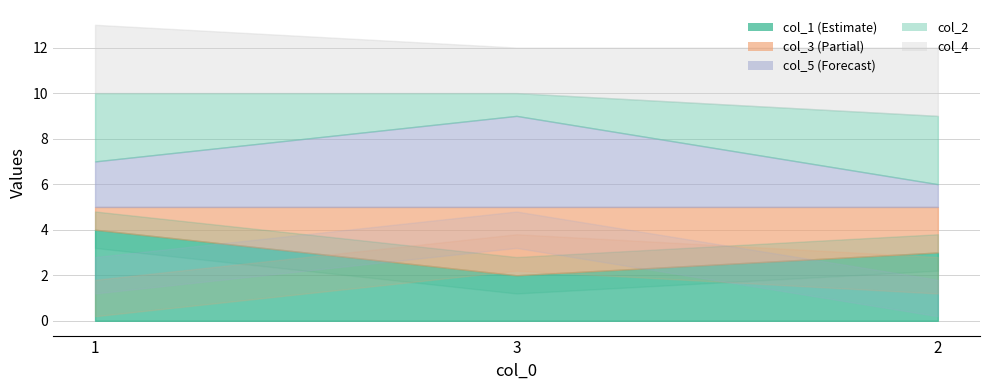

What are all the series names shown in the legend?

col_1, col_3, col_5, col_2, col_4